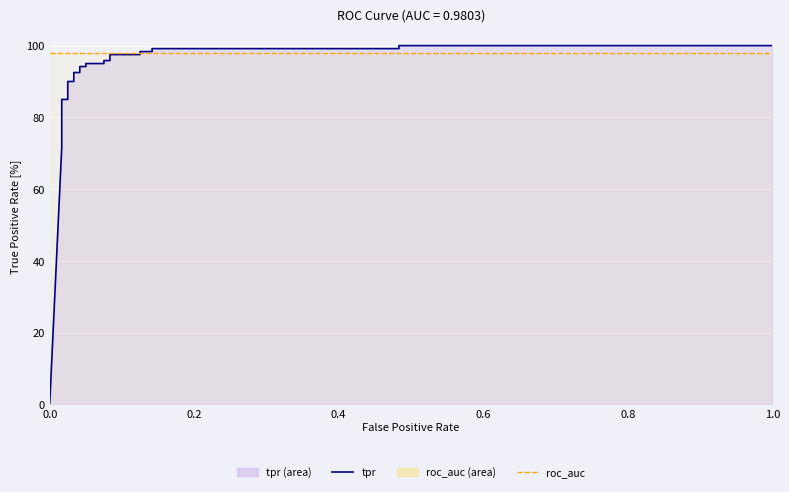

The value of roc_auc at 17 is 1.5. True or false?

False